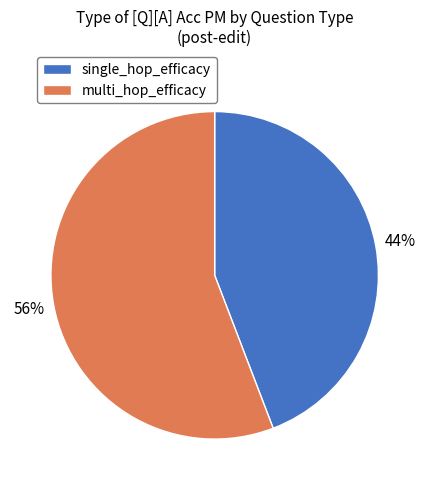

Is multi_hop_efficacy the majority of the pie?

Yes